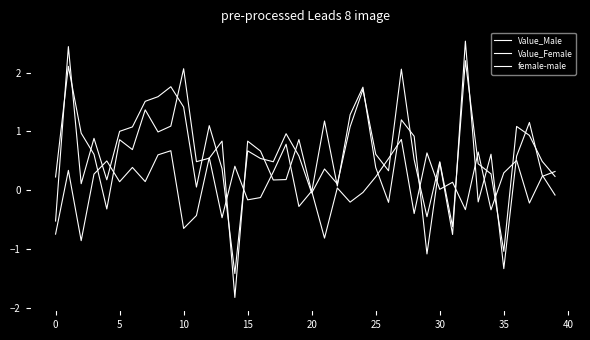

How many lines are shown in the chart?

3